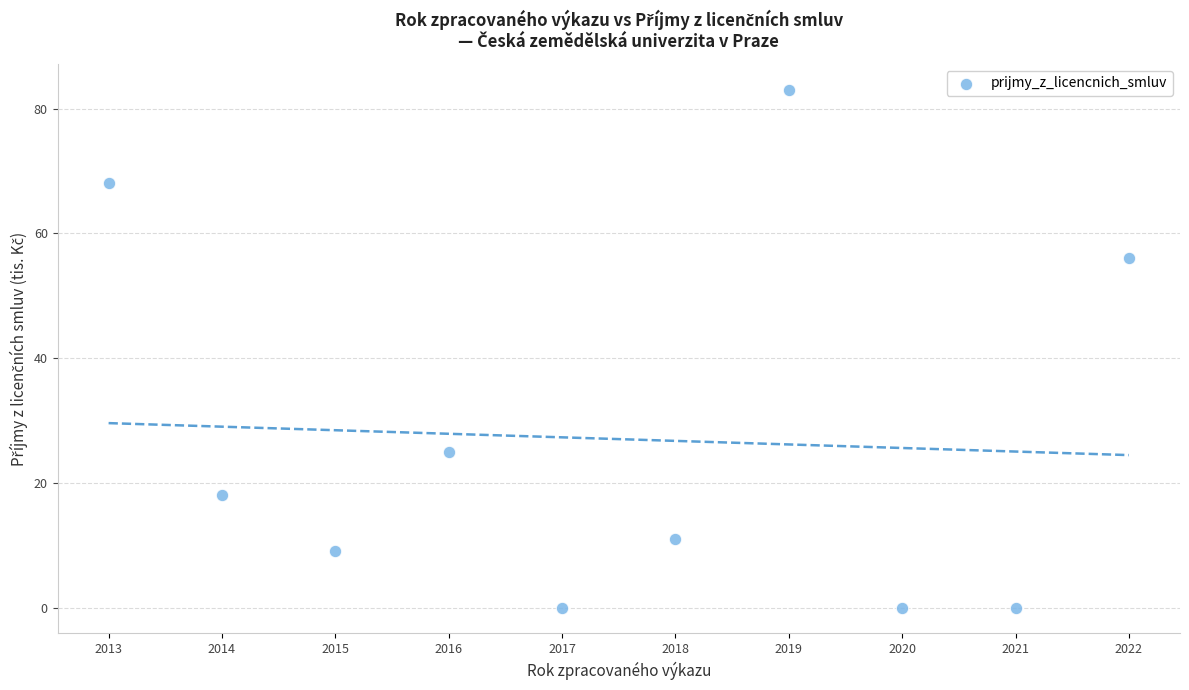

What Y value in the scatter plot is closest to 41?

56